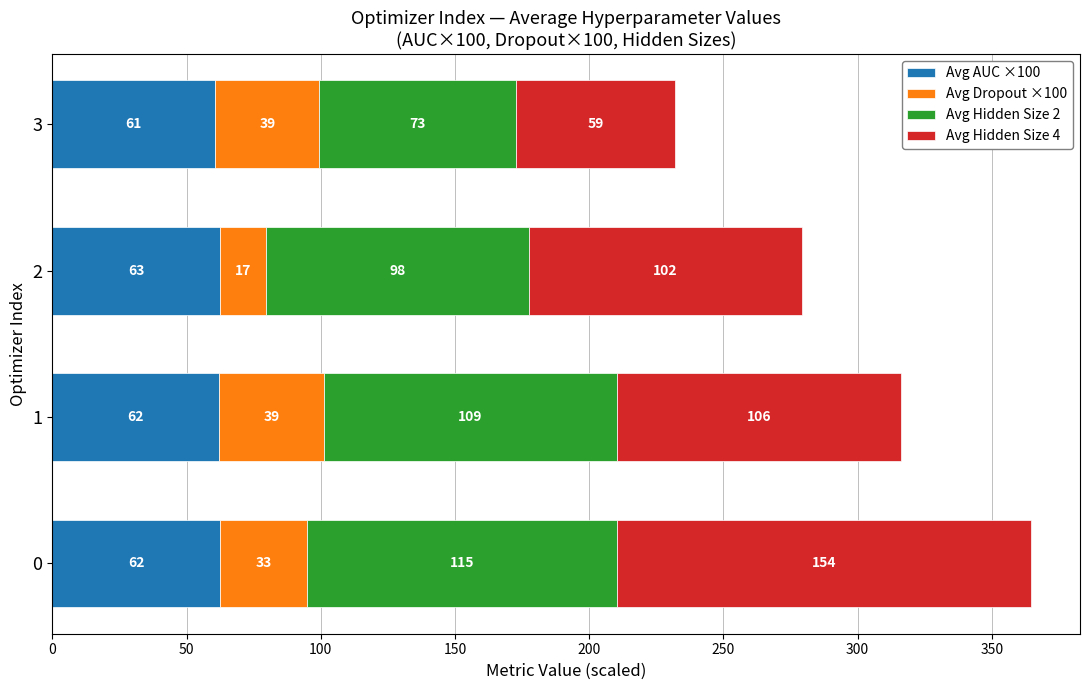

What is the lowest value of the Avg AUC ×100 series?

60.8